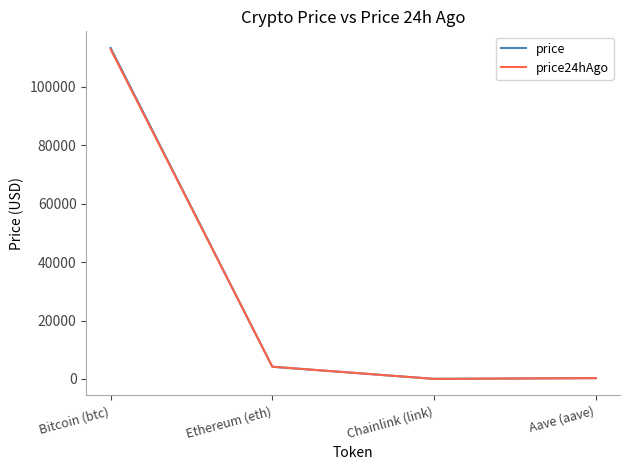

What position from the left is Aave (aave)?

4